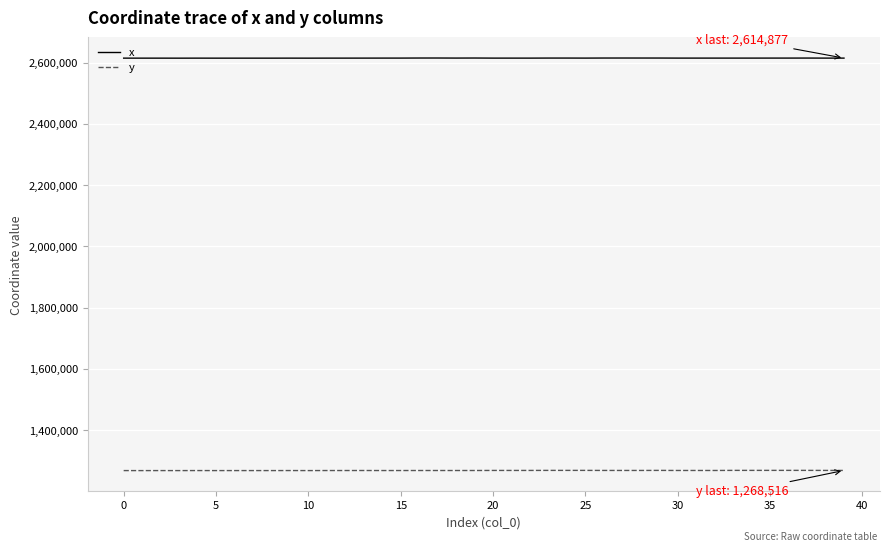

What is the maximum value shown in the chart?

2615185.0